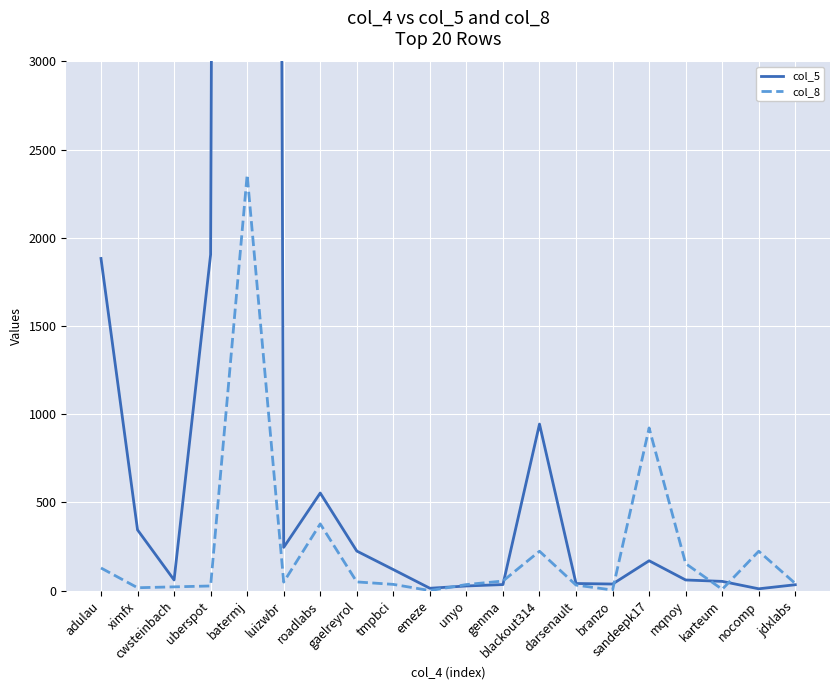

In col_8, how many points are higher than both neighbors (excluding endpoints)?

5